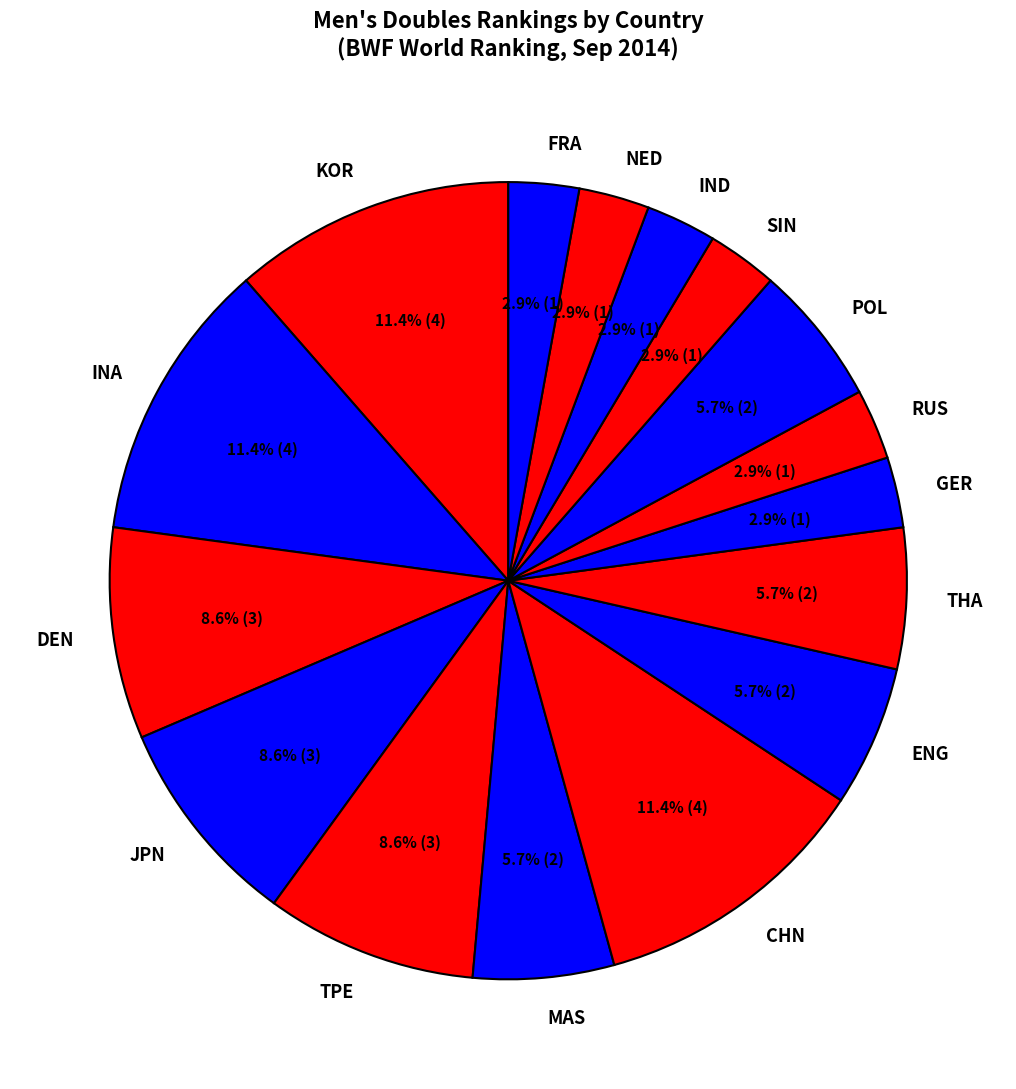

Which has a higher value, RUS or CHN?

CHN